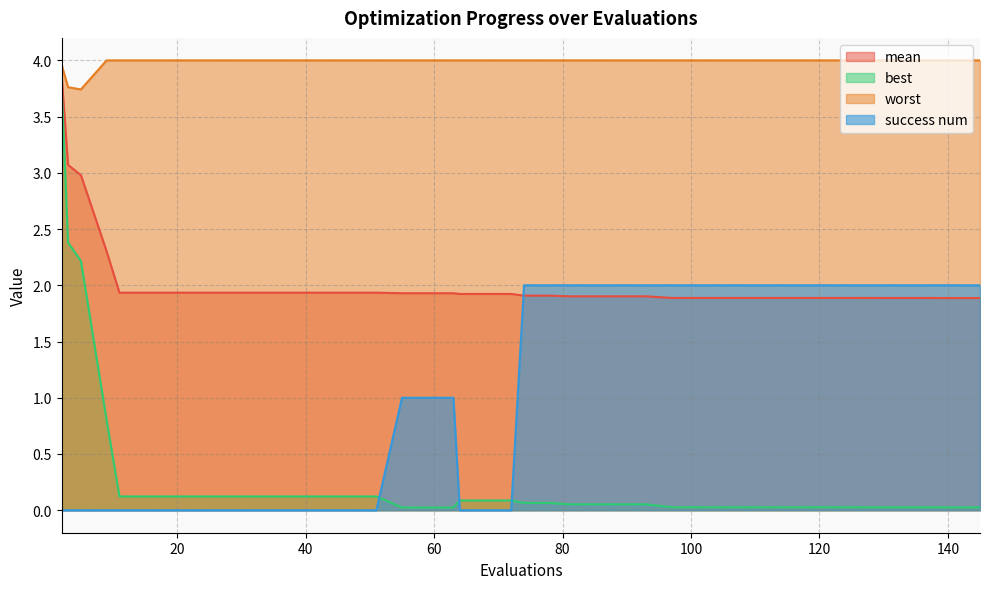

True or false: mean has more than 1 points higher than both neighbors.

False